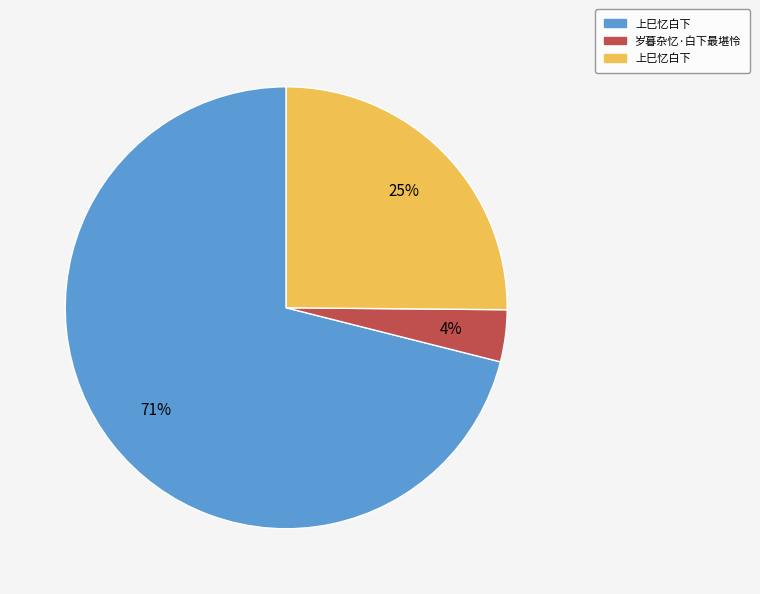

Is there any slice that represents more than half of the pie?

Yes